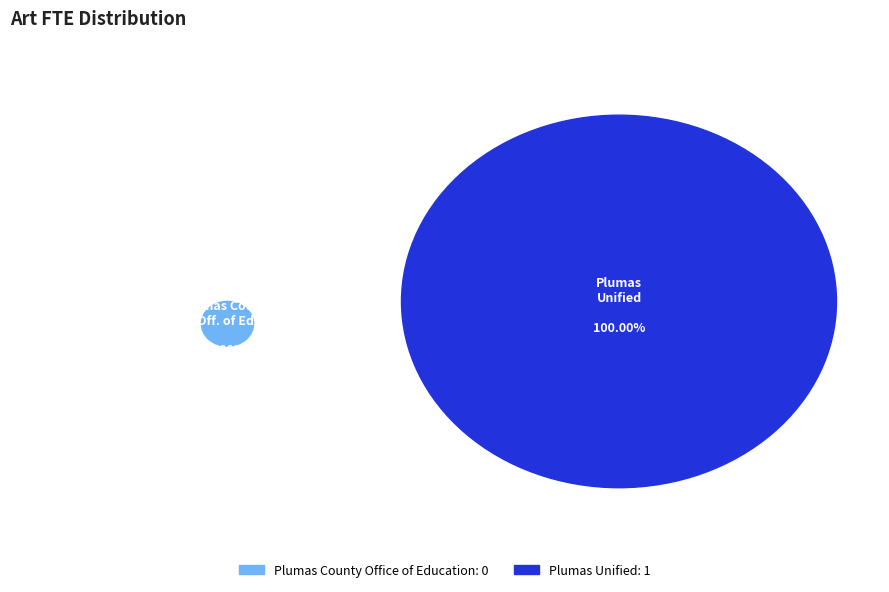

To the nearest percent, what is the difference between the largest and smallest slice percentages?

100%